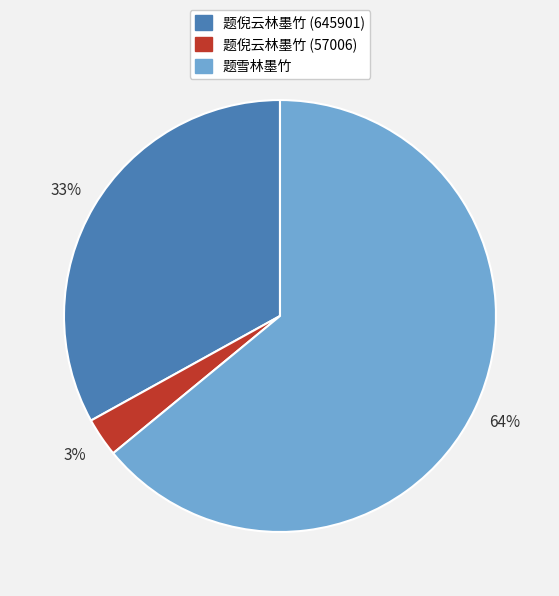

To the nearest percent, what is the difference between the 题雪林墨竹 and 题倪云林墨竹 (645901) slice percentages?

31%